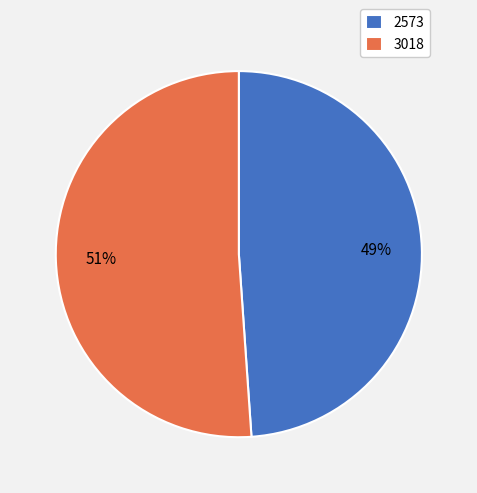

To the nearest percent, what is the average slice percentage?

50%